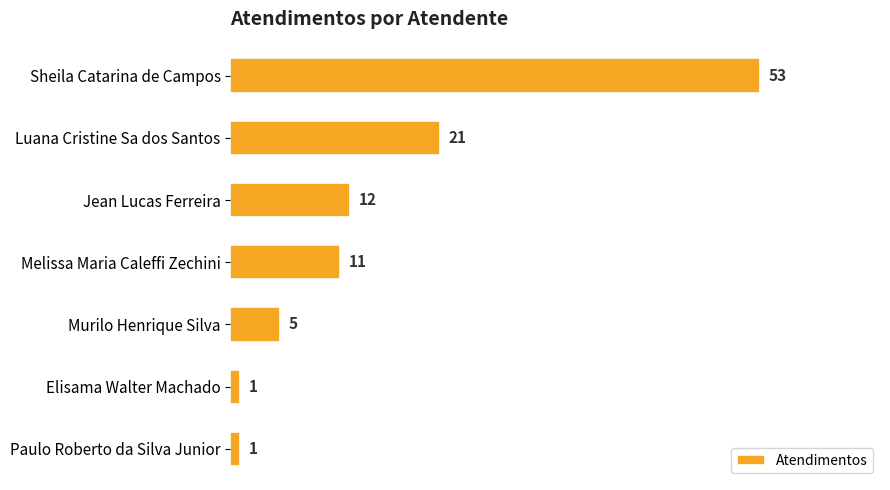

What is the difference between the second highest and second lowest values?

20